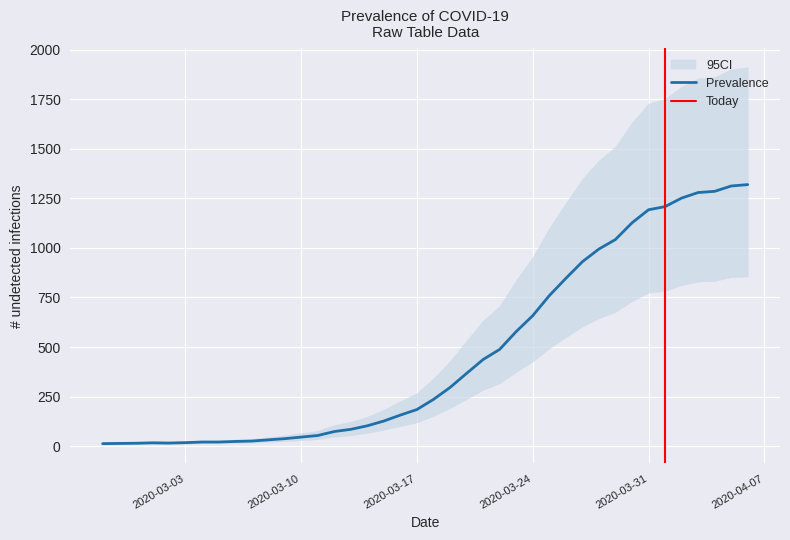

What is the maximum value for CI_upper?

1911